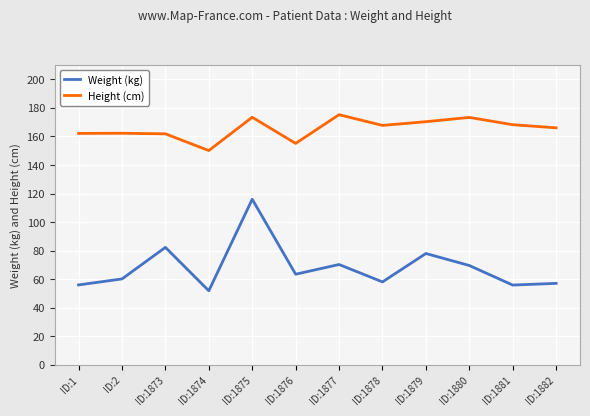

Does the chart display data point markers on the line(s)?

No